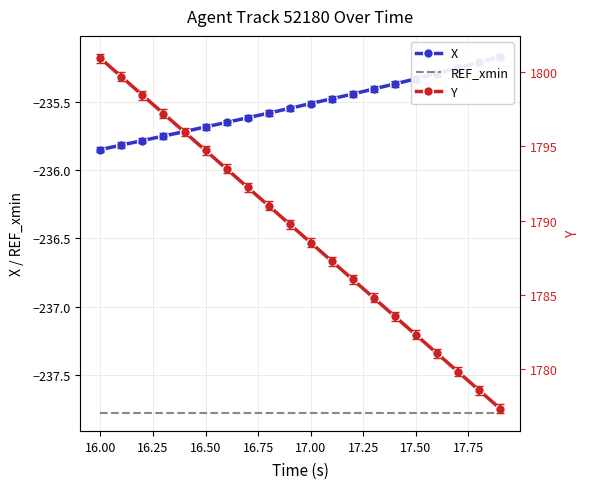

Which series has the largest total across all categories?

Y